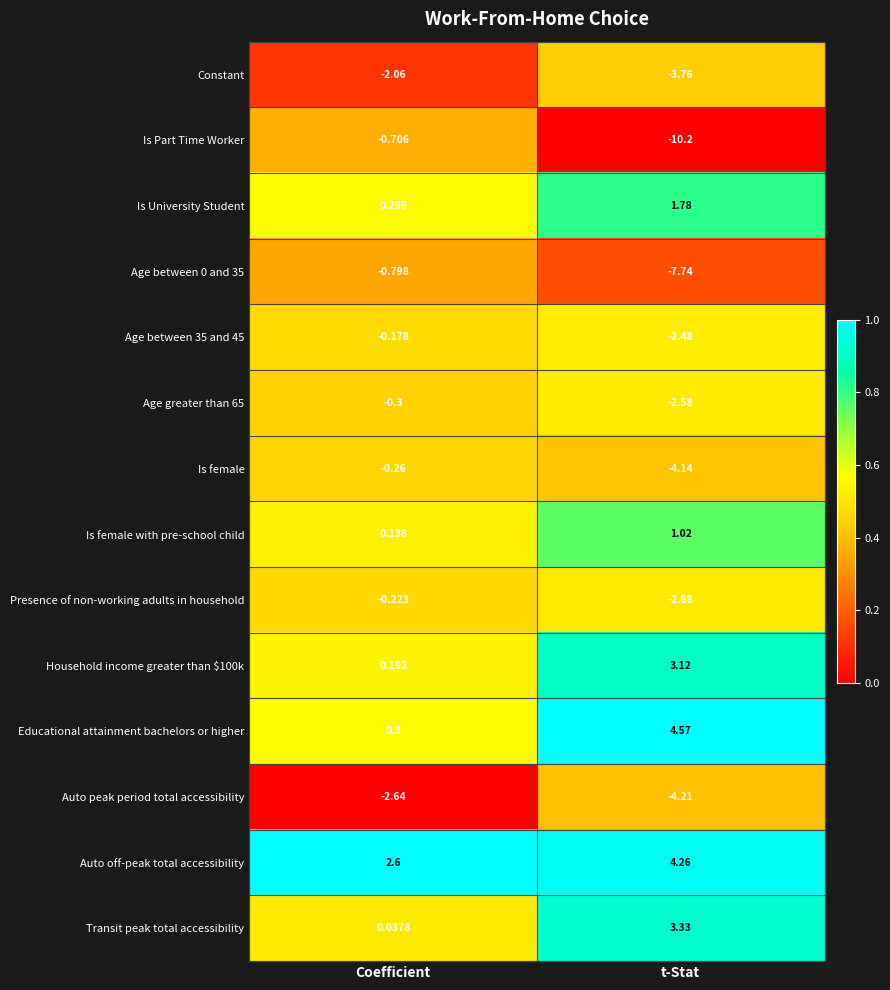

Rank the categories by Transit peak total accessibility value from lowest to highest.

Coefficient, t-Stat